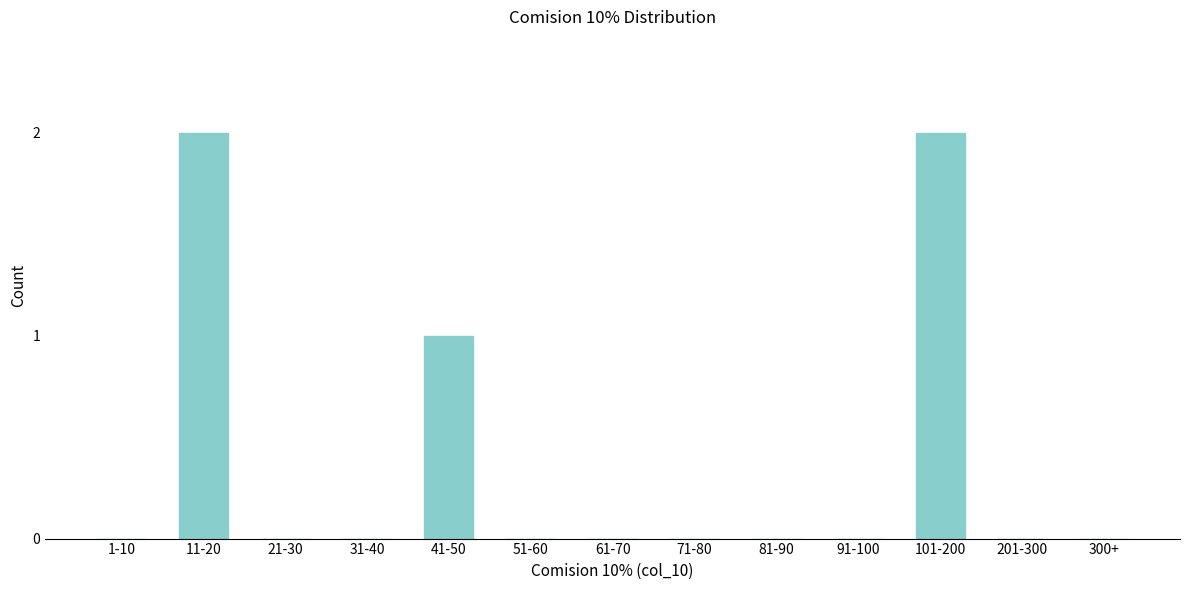

Reading right to left, extract all data points from this chart.

300+=0	201-300=0	101-200=2	91-100=0	81-90=0	71-80=0	61-70=0	51-60=0	41-50=1	31-40=0	21-30=0	11-20=2	1-10=0